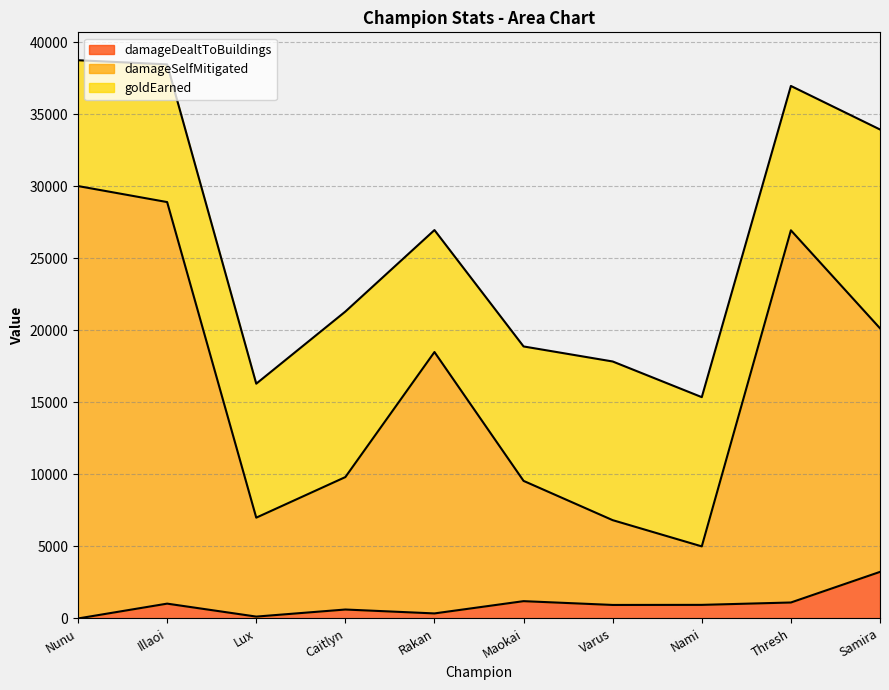

Between Rakan and Nami, which series saw the biggest shift?

damageSelfMitigated